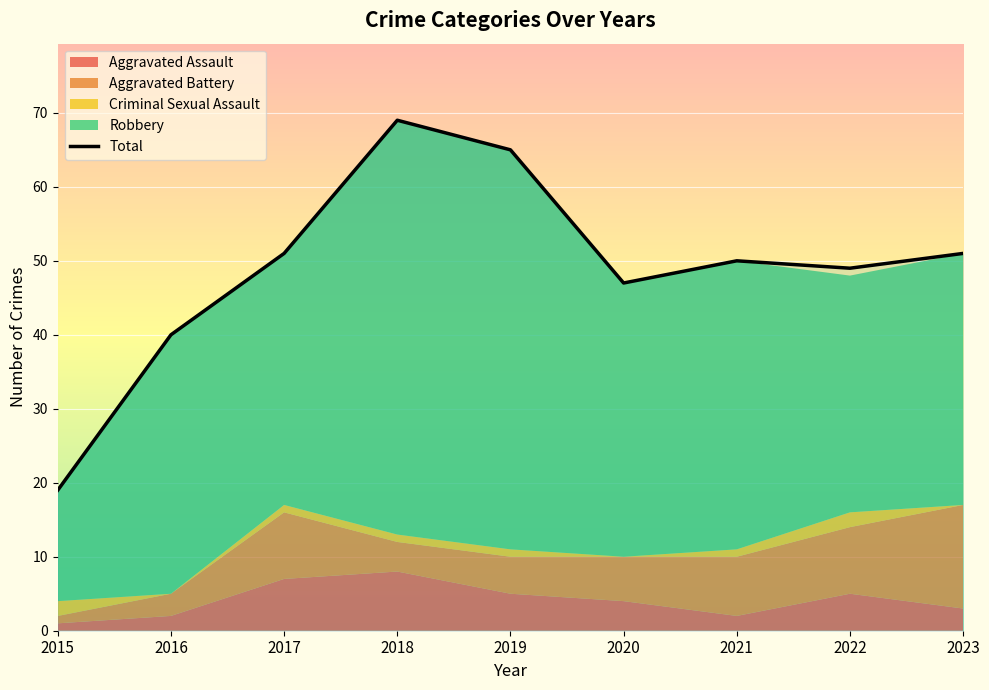

At which label is the value closest to 44?

2020